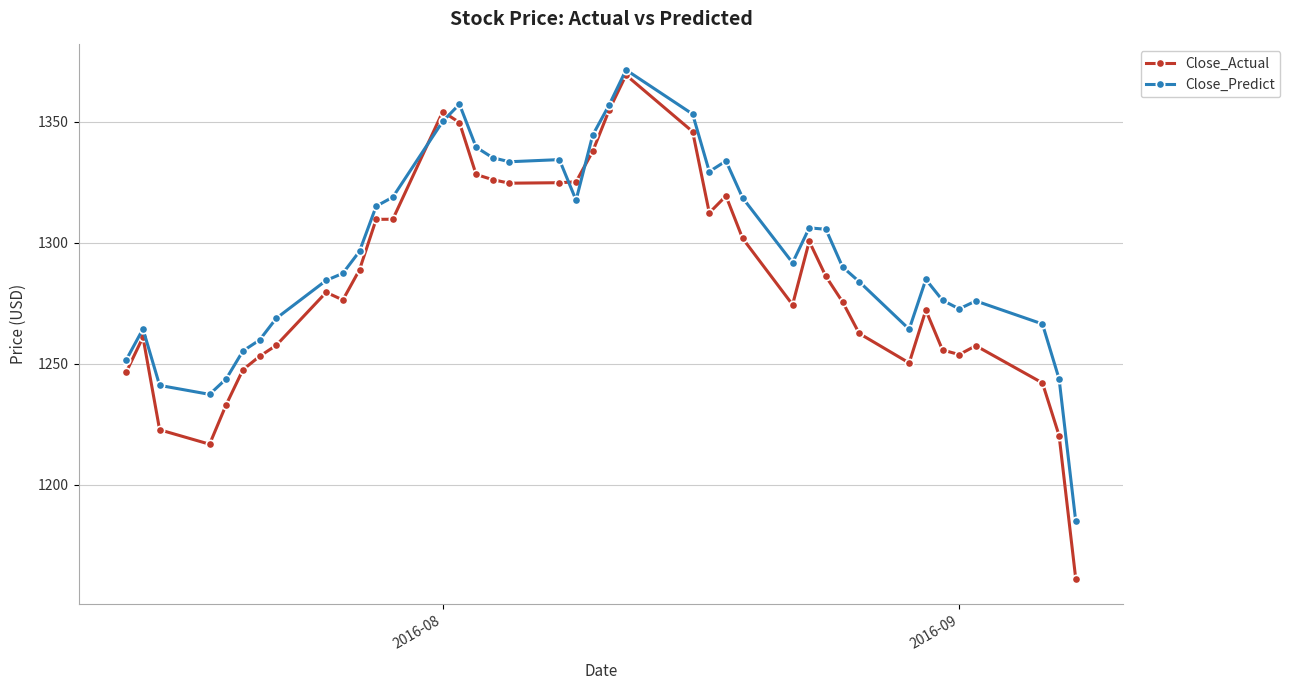

True or false: Close_Predict has more than 1 interior local peaks.

True